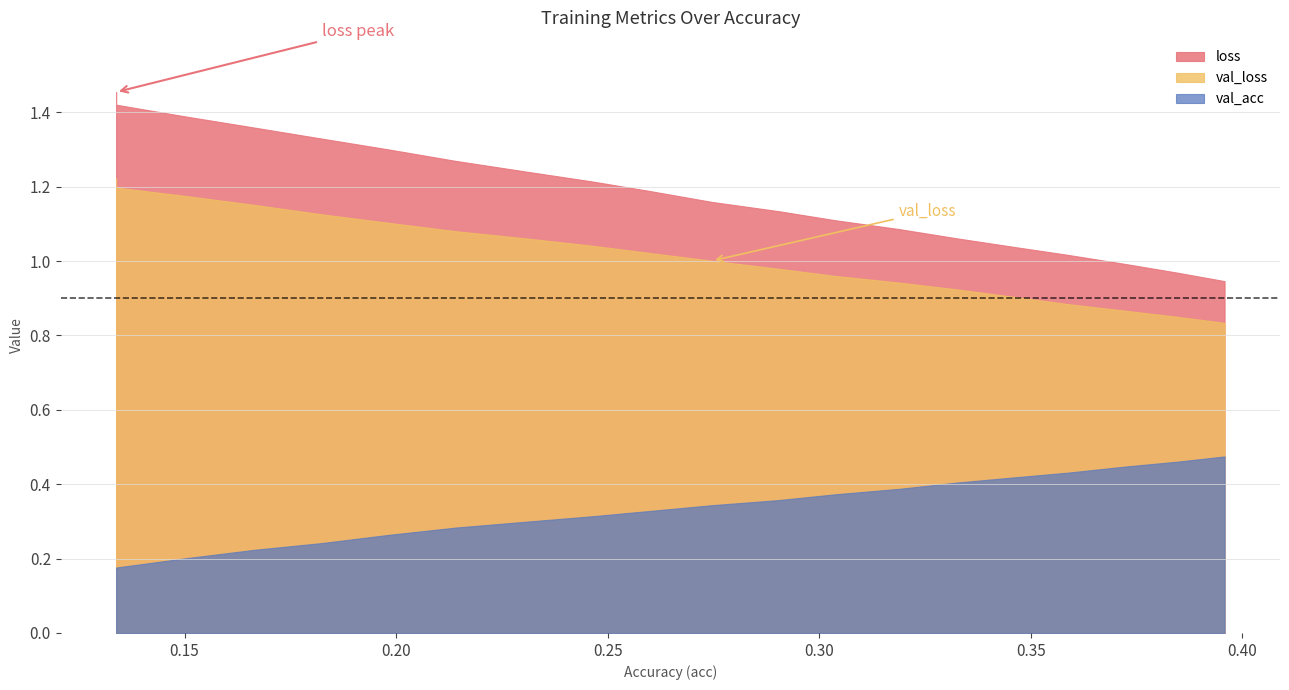

The val_acc series shows 0.2 at 0.1338082601966417. True or false?

True